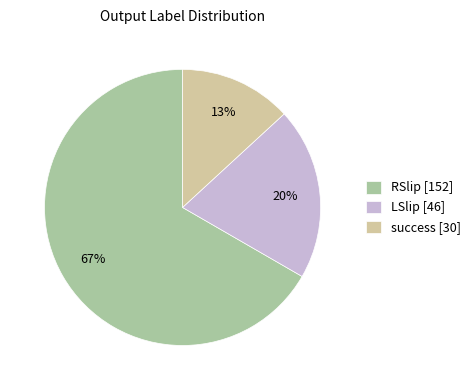

To the nearest percent, what is the average slice percentage?

33%